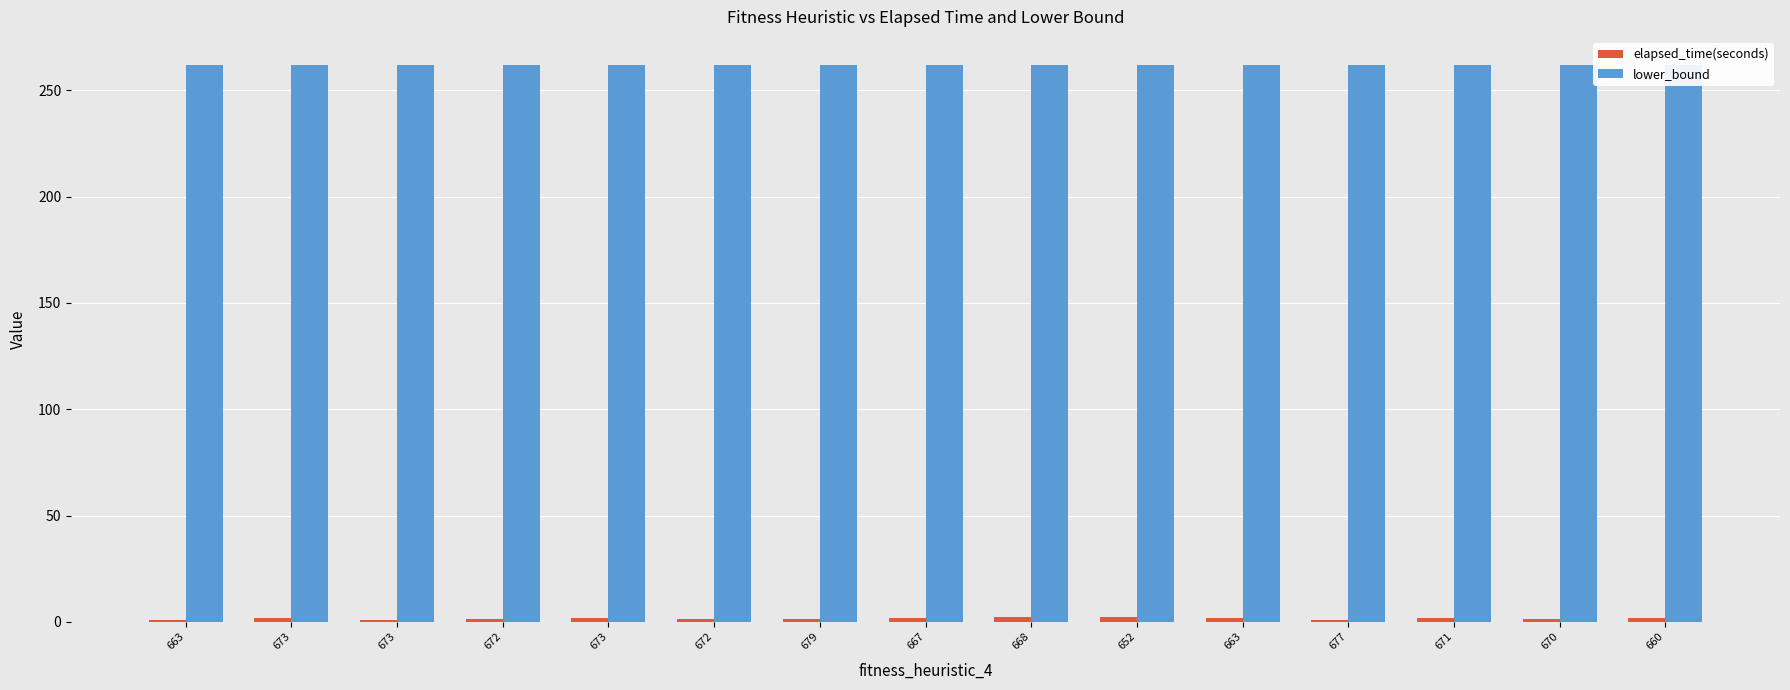

Which category has the lowest value in the elapsed_time(seconds) series?

677